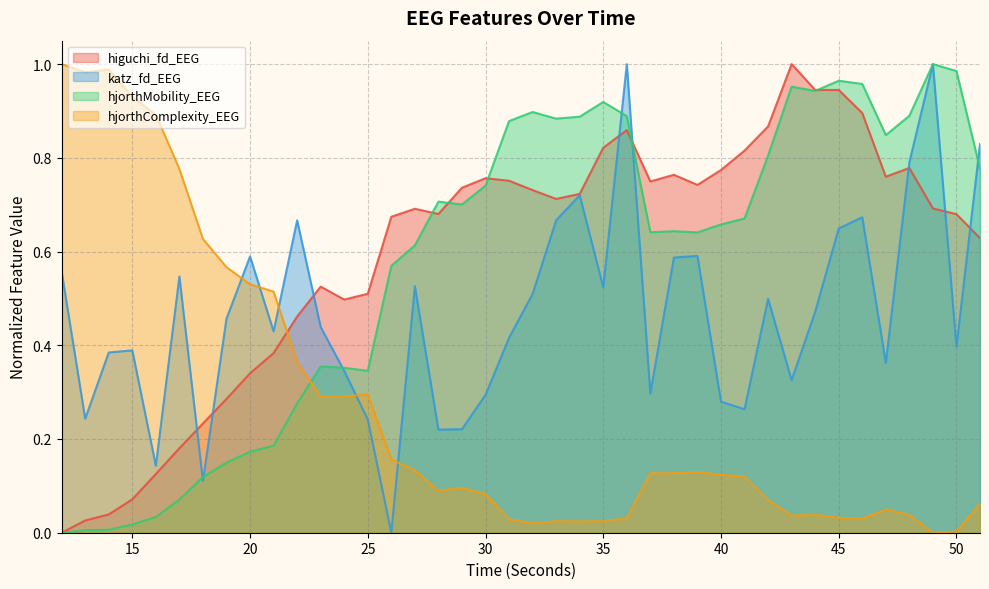

Is it true that katz_fd_EEG equals 0.3 at 44?

False